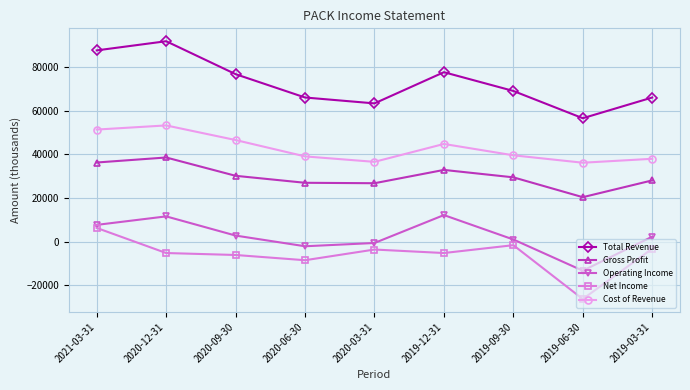

Which series has the largest range (max minus min)?

Total Revenue